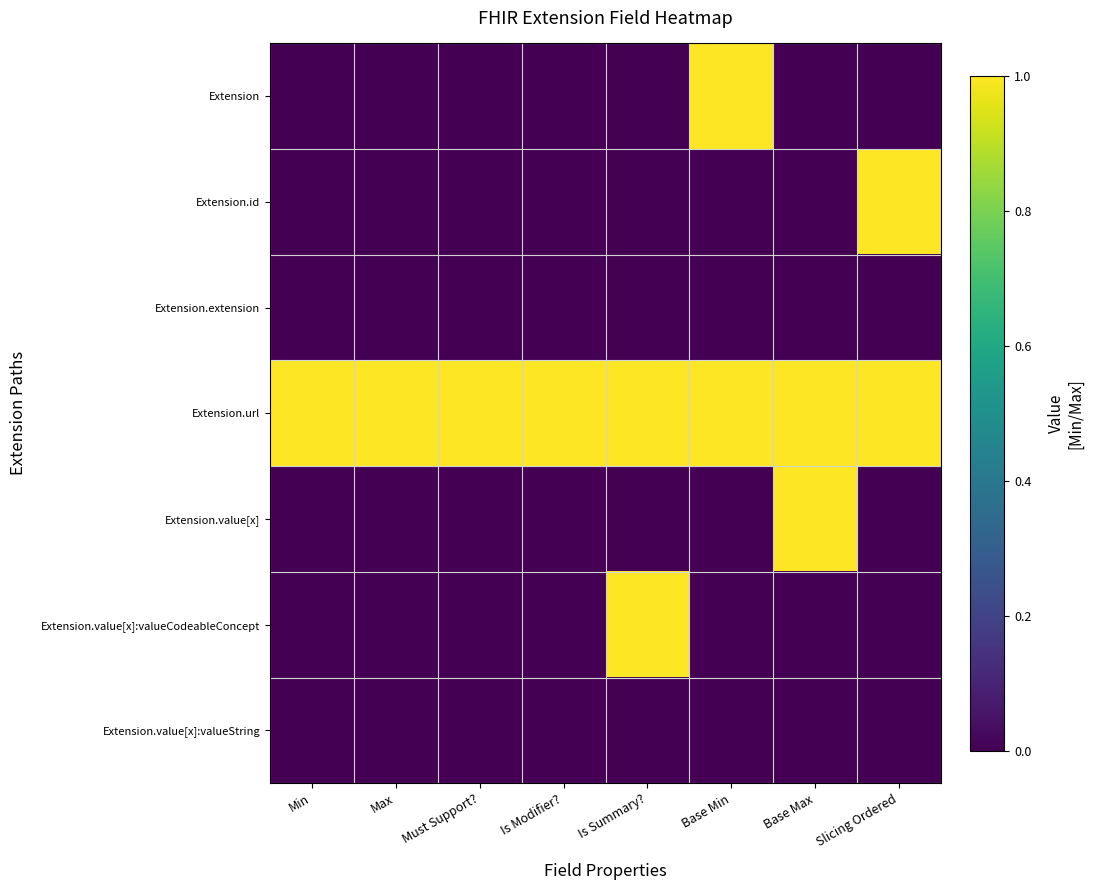

How many data points does each series have?

8